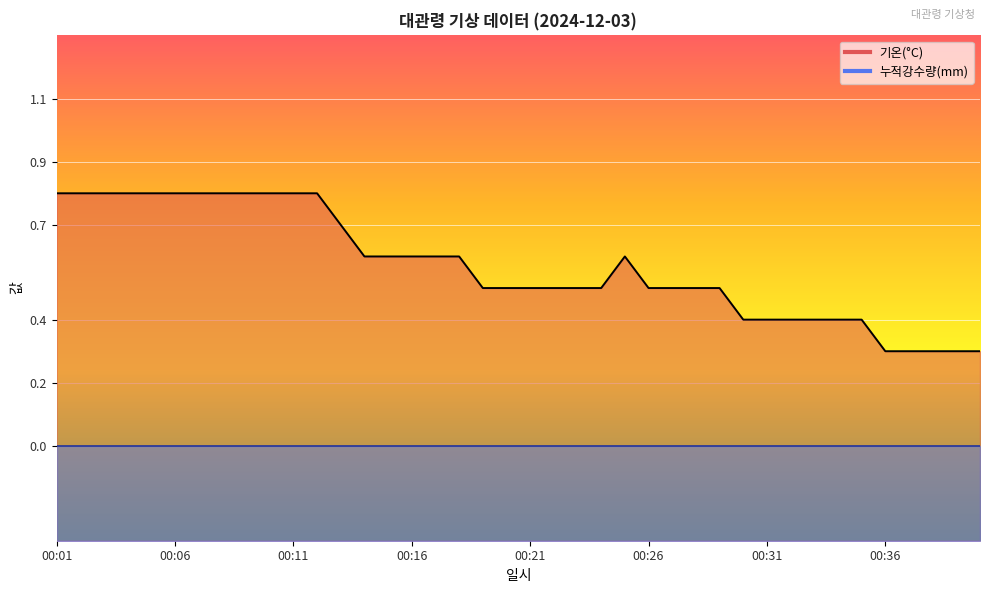

Is it true that the value at 00:11 is 0.3?

False